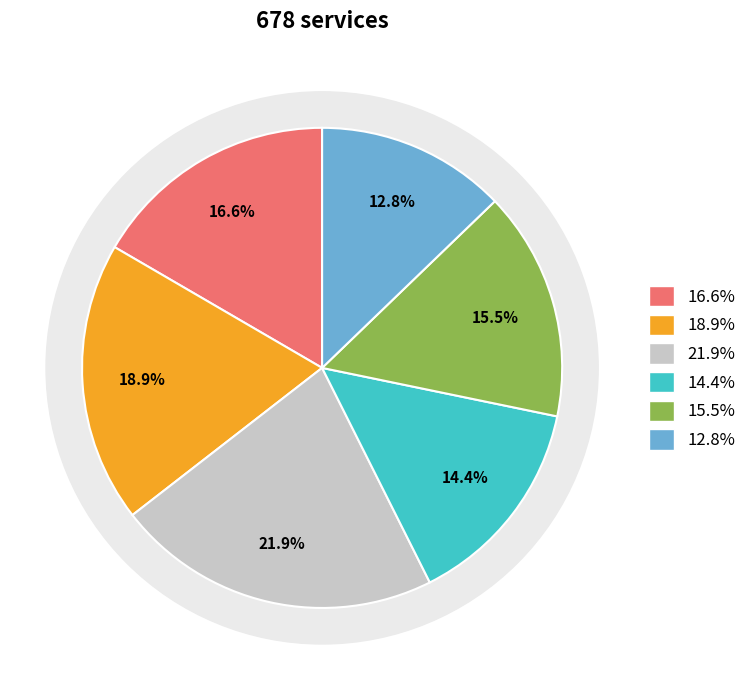

What percentage is the Row 0 slice, to the nearest percent?

17%